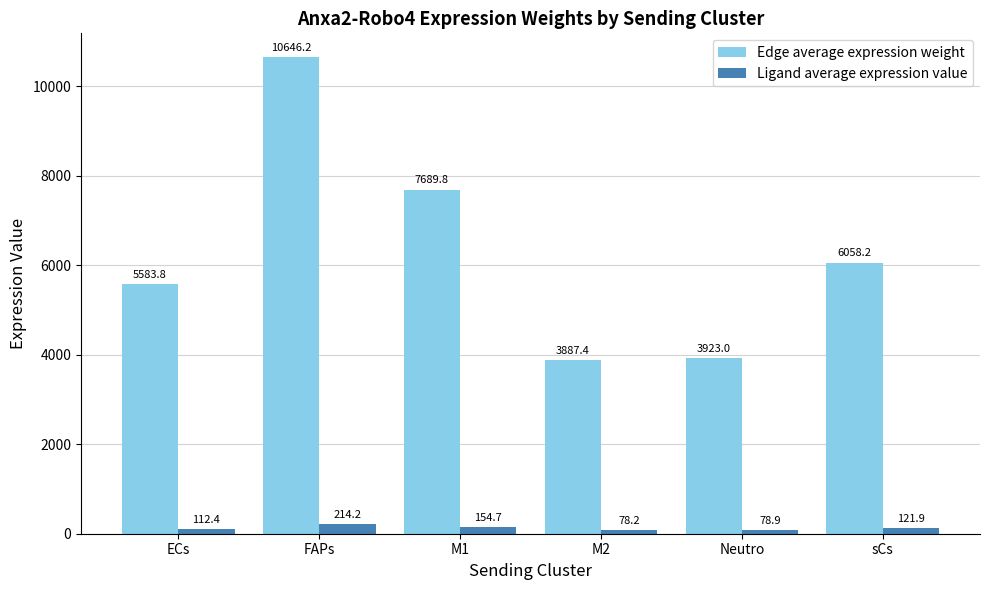

At ECs, list the series in order from largest to smallest.

Edge average expression weight, Ligand average expression value